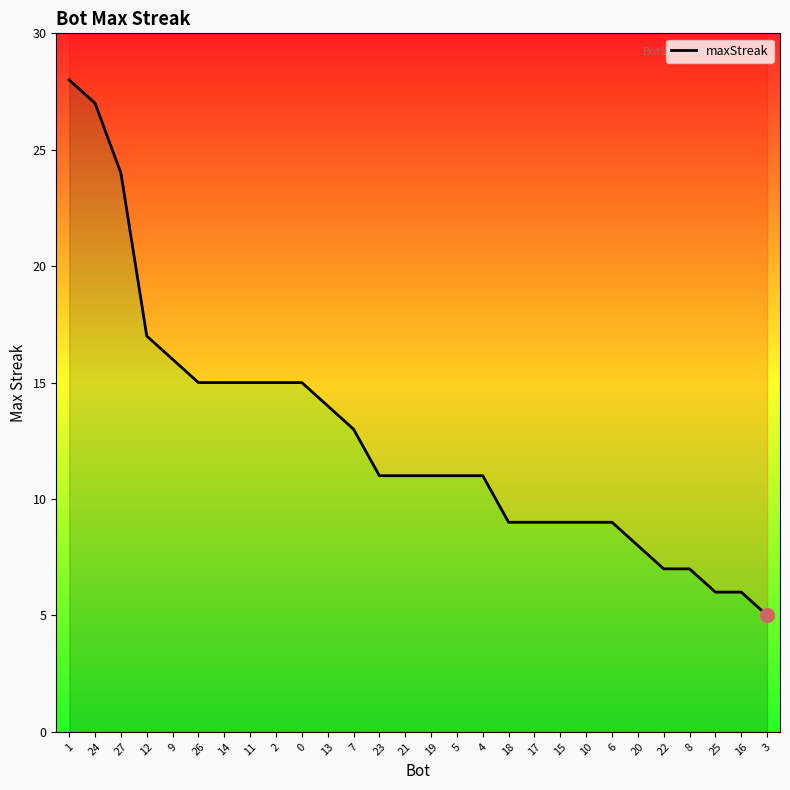

Between 2 and 16, which is larger?

2